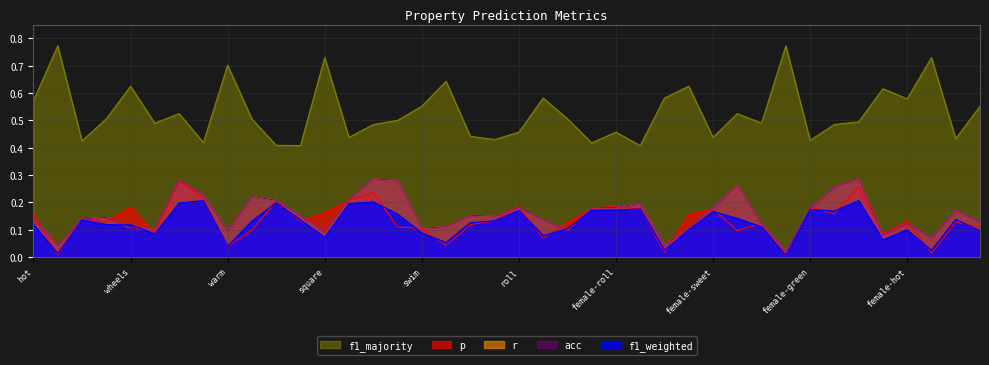

The f1_majority series shows 0.2 at swim. True or false?

False